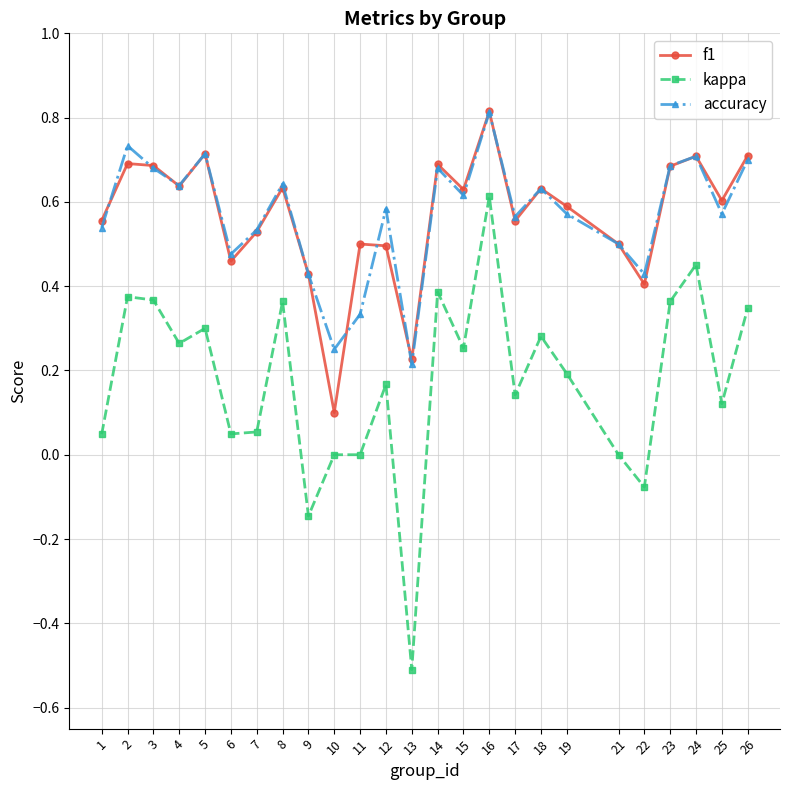

What is the total value across all series at 23?

1.7